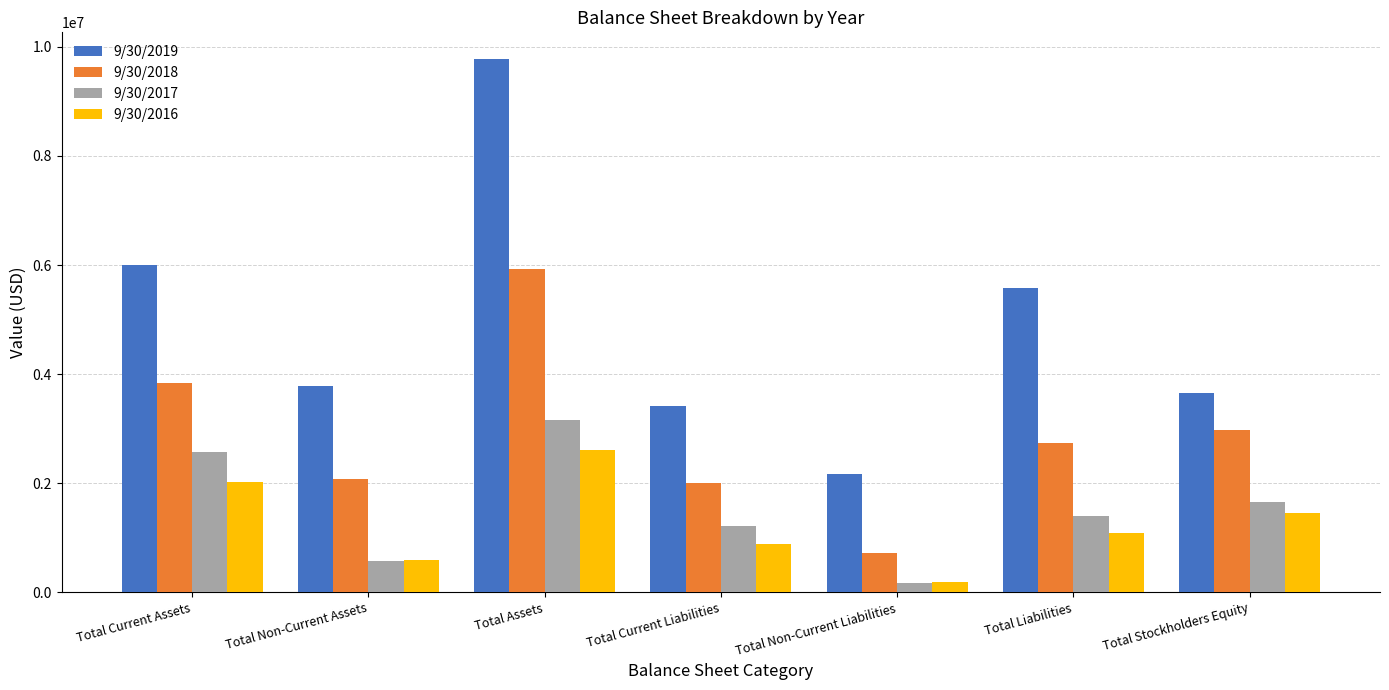

What is the label of the 2nd bar from the right?

Total Liabilities